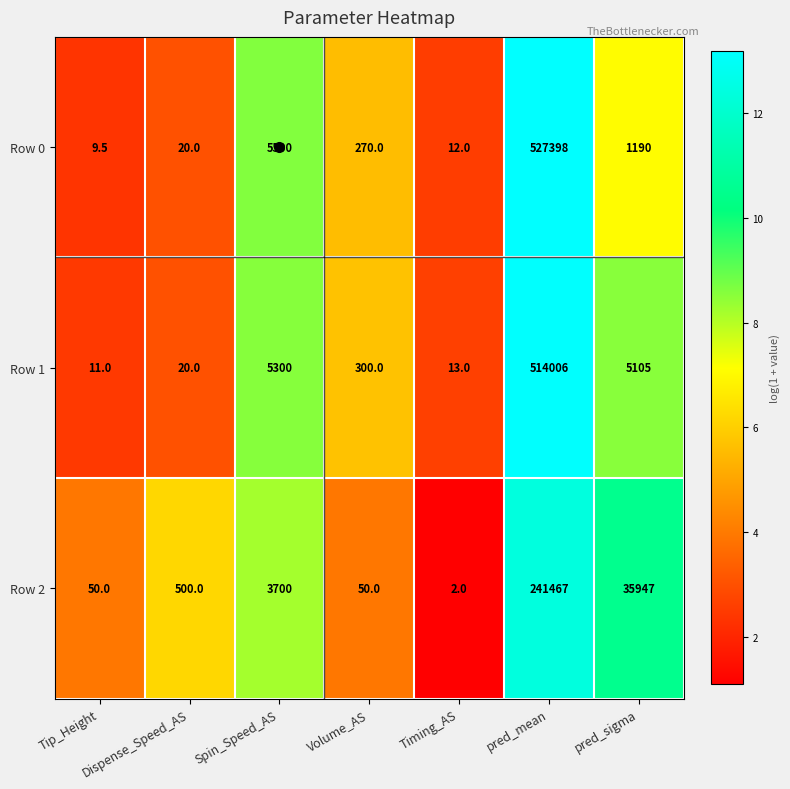

Rank the series by their maximum value, from highest to lowest.

Row 0, Row 1, Row 2